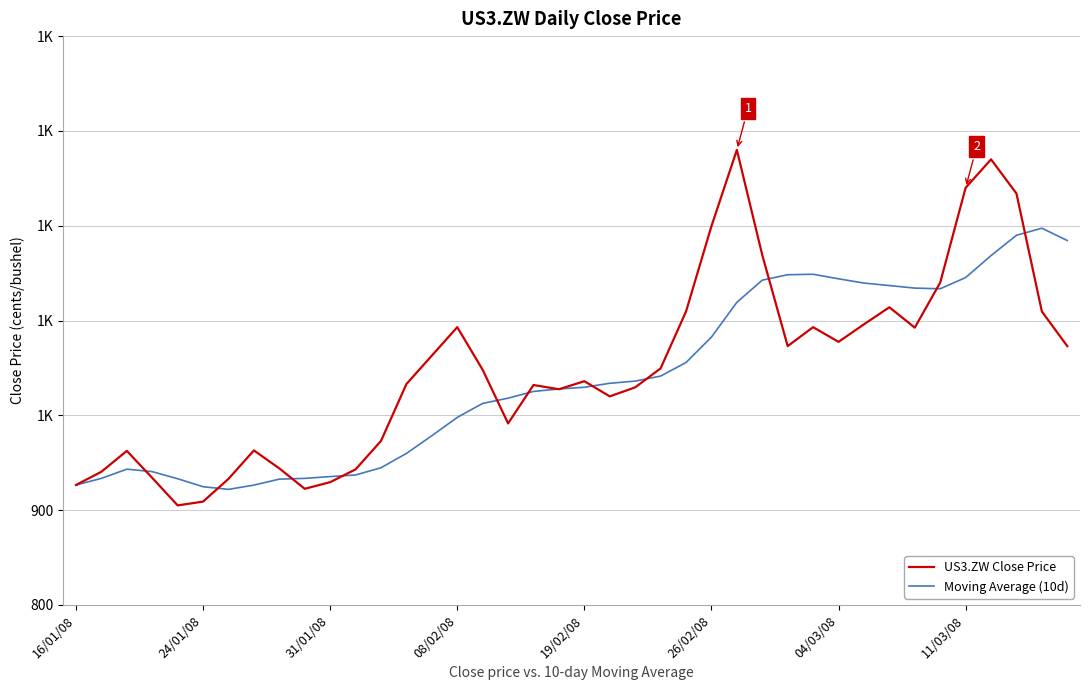

Does the chart display data point markers on the line(s)?

No